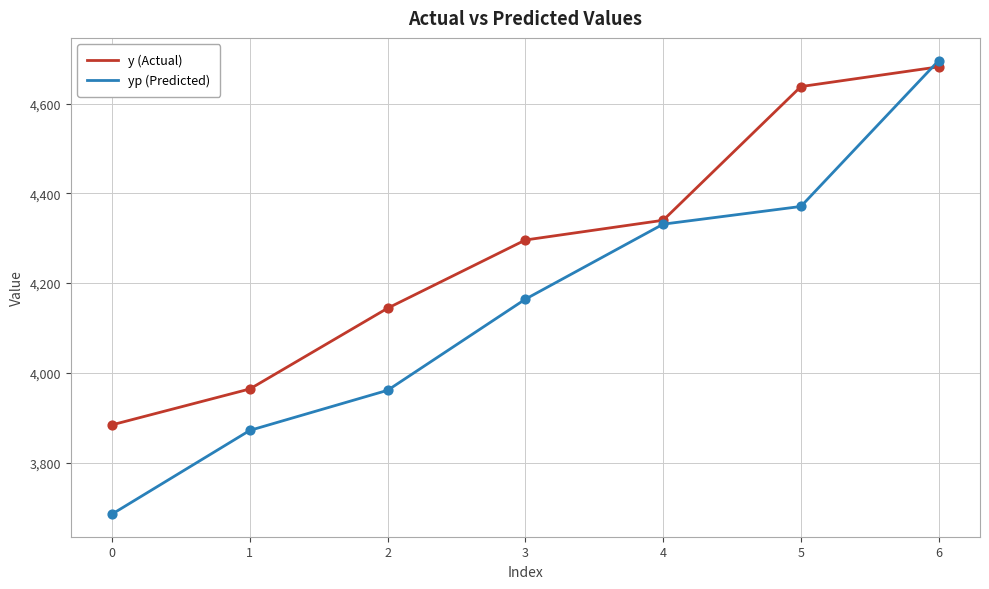

Is the value of y (Actual) at 5 greater than the value of yp (Predicted) at 6?

No